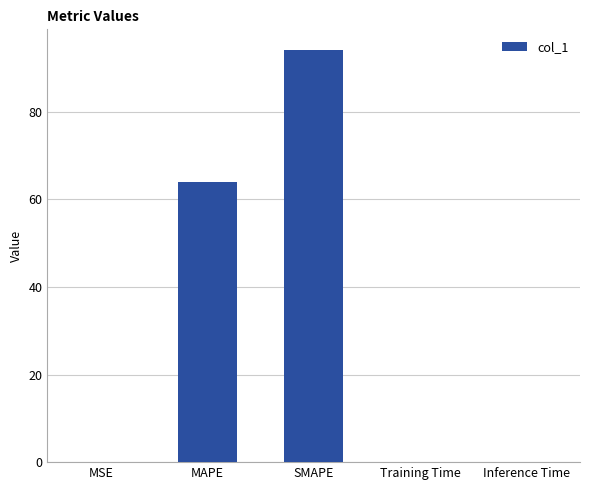

Which has a higher value, SMAPE or MAPE?

SMAPE